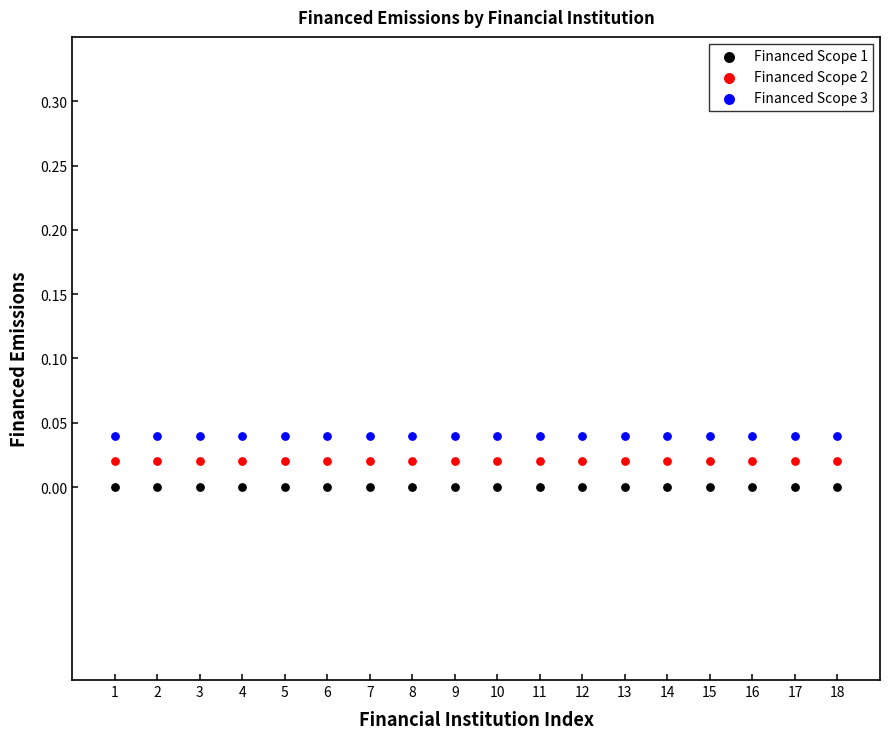

Which series contains the lowest Y value?

Financed Scope 1